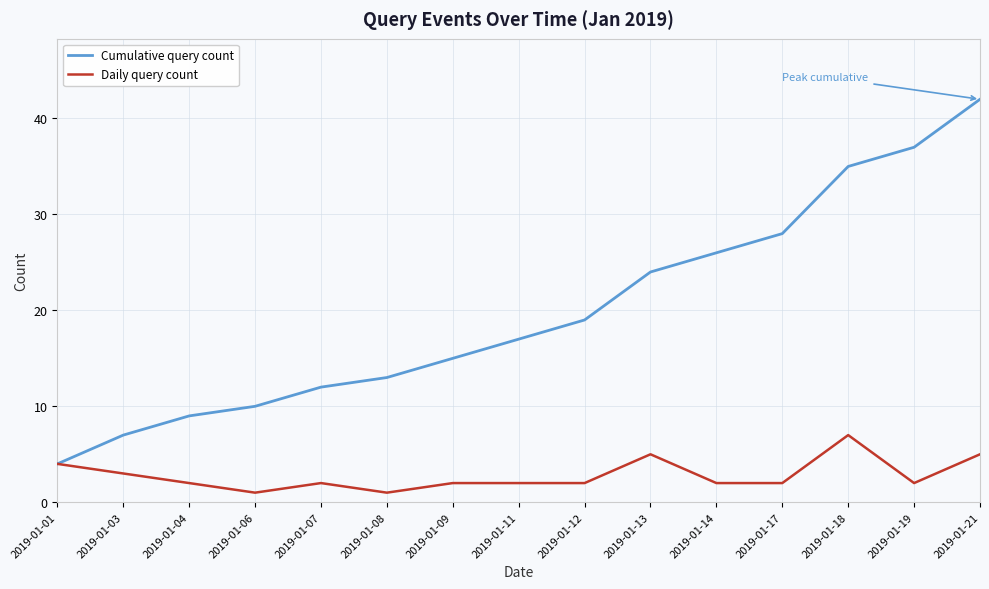

The Cumulative query count series shows 17 at 2019-01-11. True or false?

True